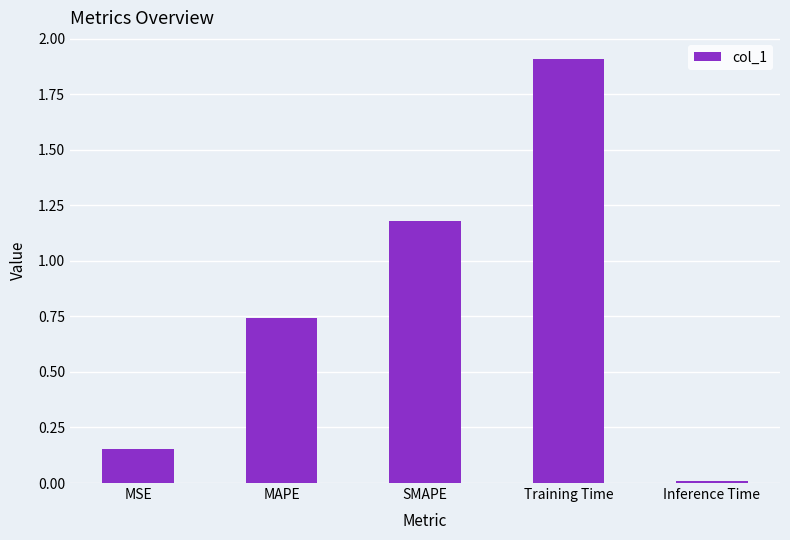

What is the difference between the maximum and minimum values?

1.9